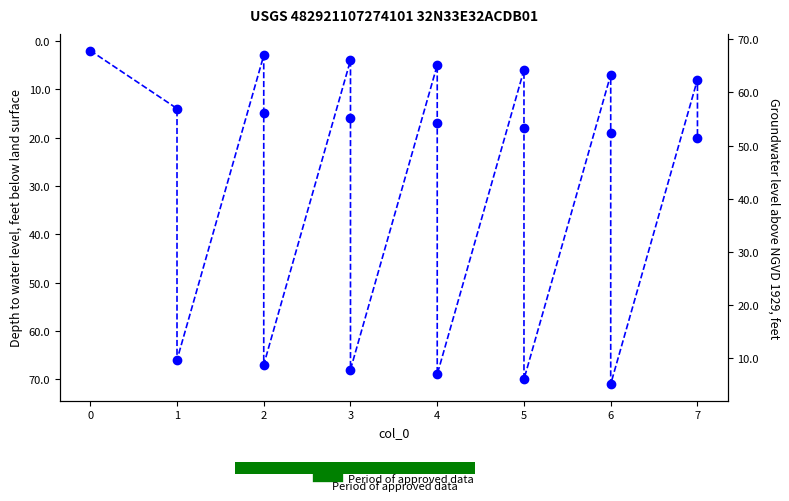

How many interior local peaks (higher than both neighbors) does the data have?

6